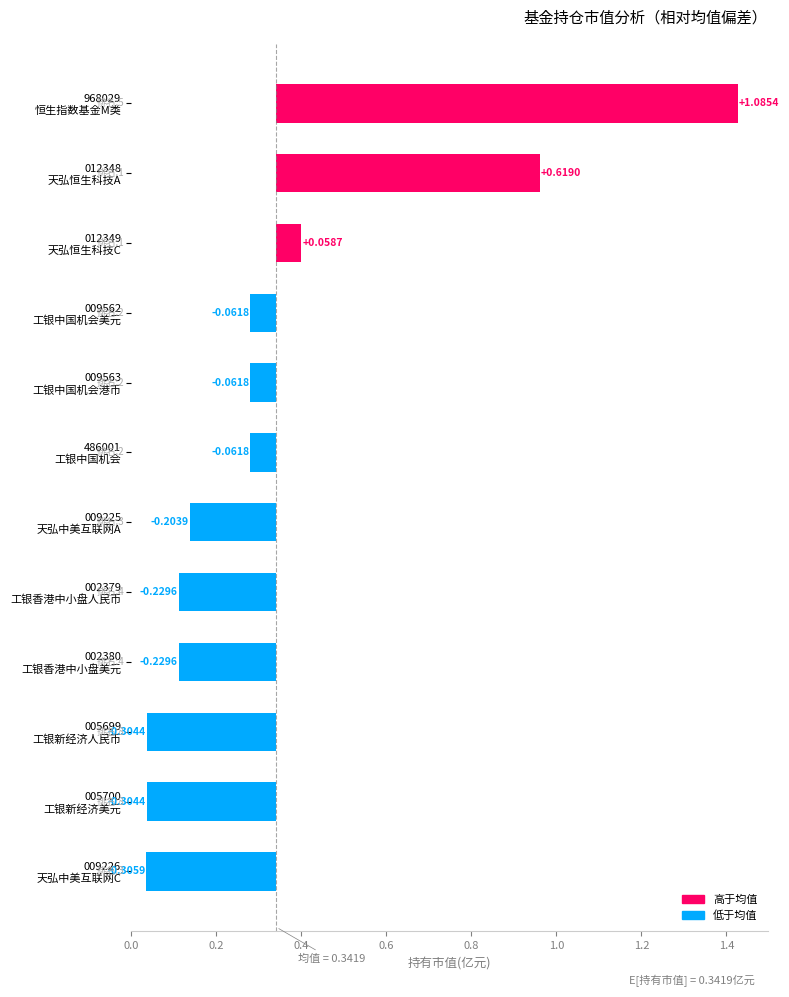

How many values are above zero?

3